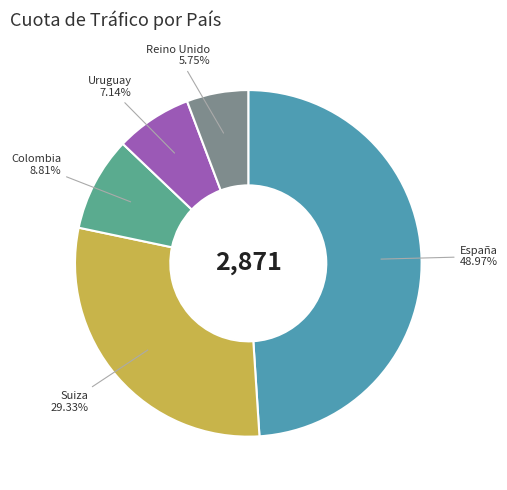

Is there any slice that represents more than half of the pie?

No